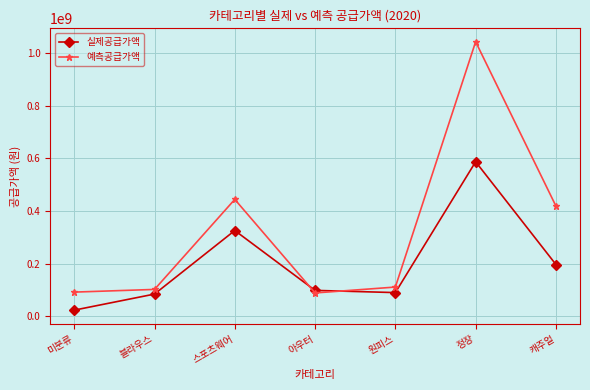

Where is the first local maximum for 예측공급가액?

스포츠웨어